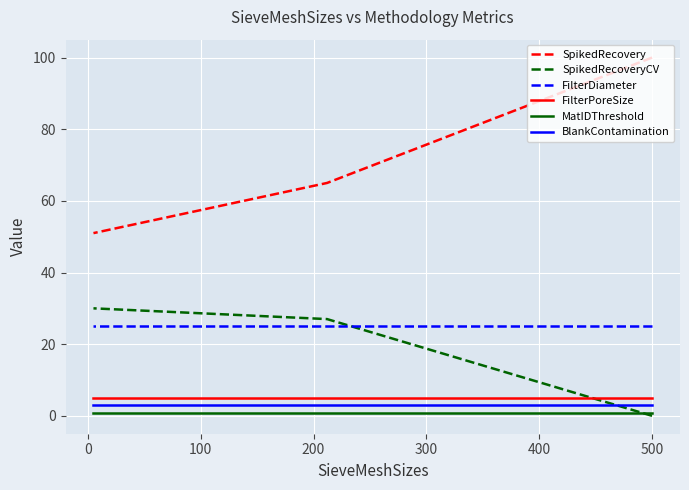

How many series are shown in this chart?

6